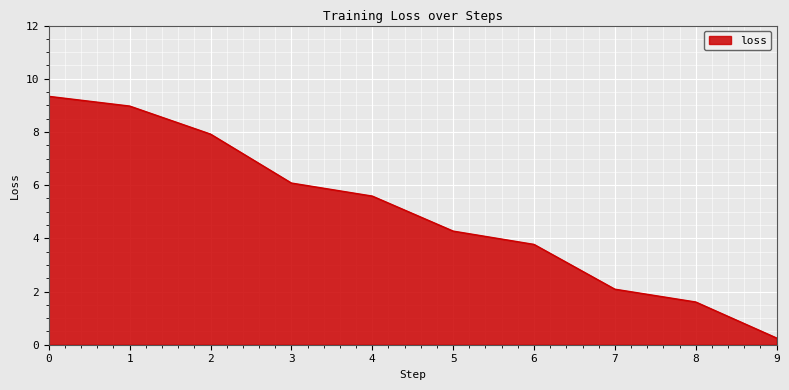

Read the value at 9.

0.3